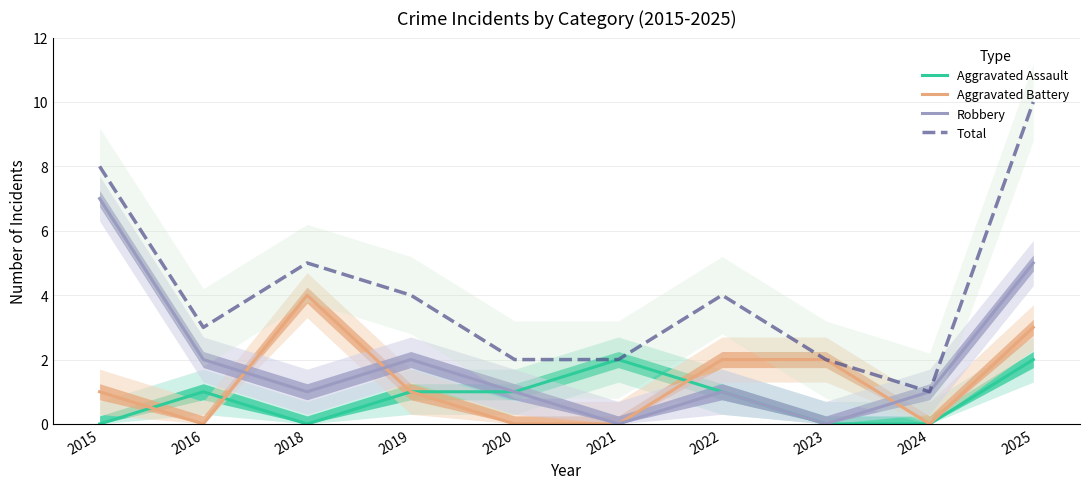

Rank the series by their maximum value, from highest to lowest.

Total, Robbery, Aggravated Battery, Aggravated Assault